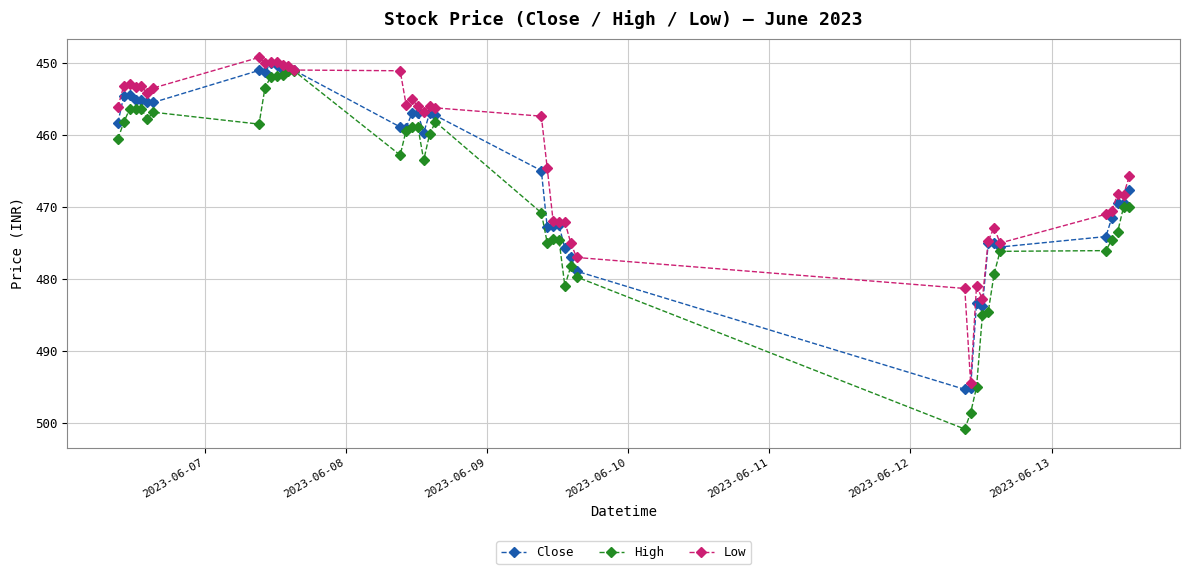

Rank the series by their average value, from highest to lowest.

High, Close, Low